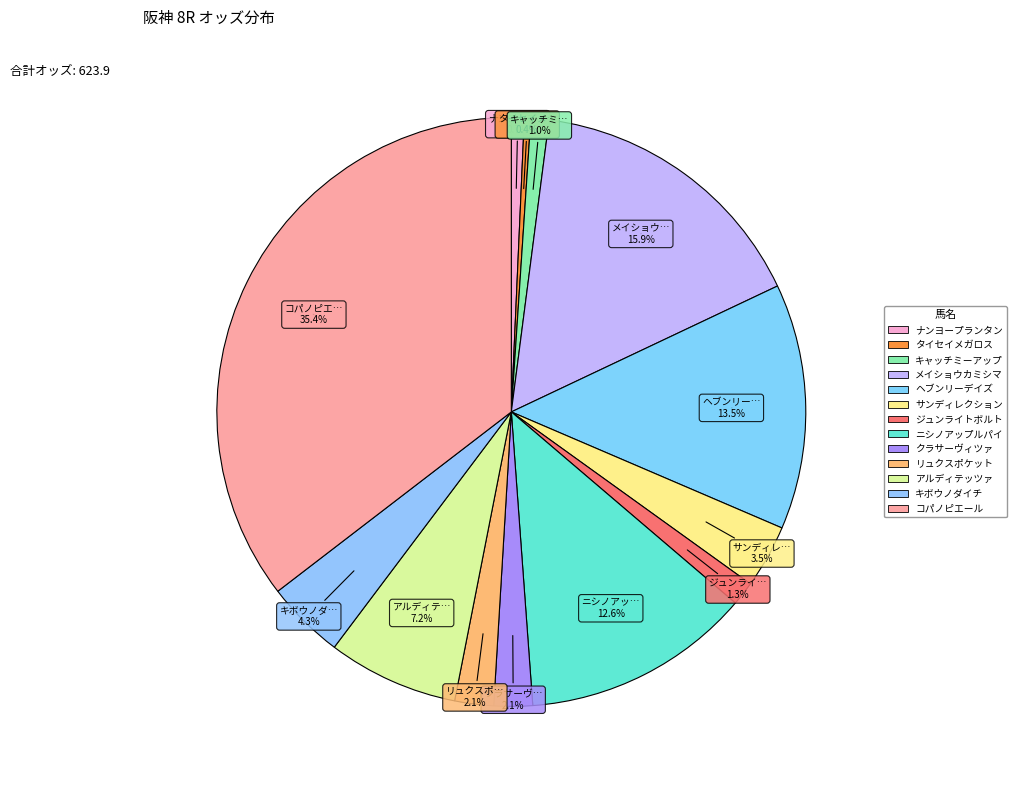

What percentage is the コパノピエール slice, to the nearest percent?

35%